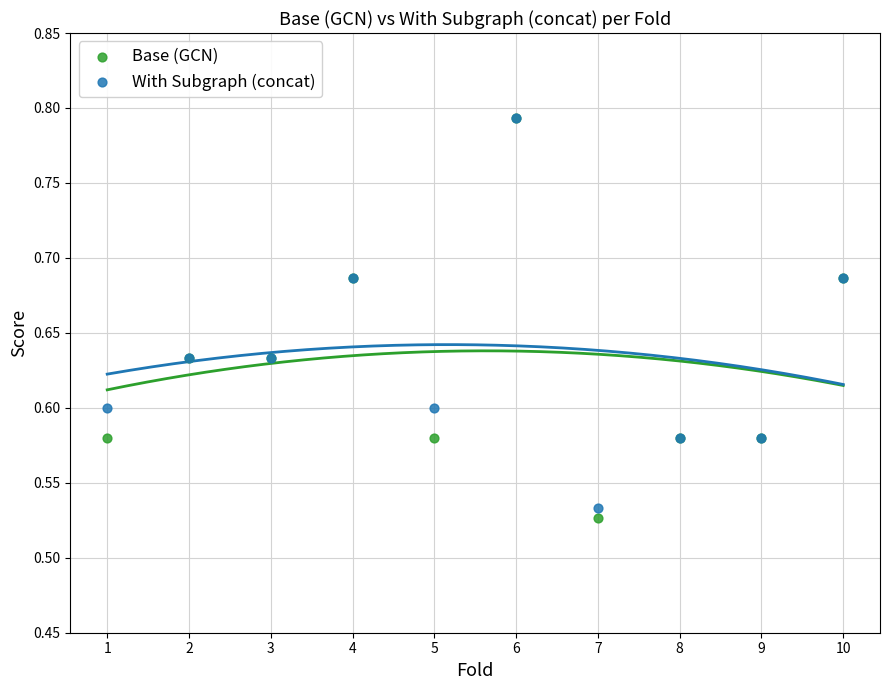

What are all the series names shown in the legend?

Base (GCN), With Subgraph (concat)